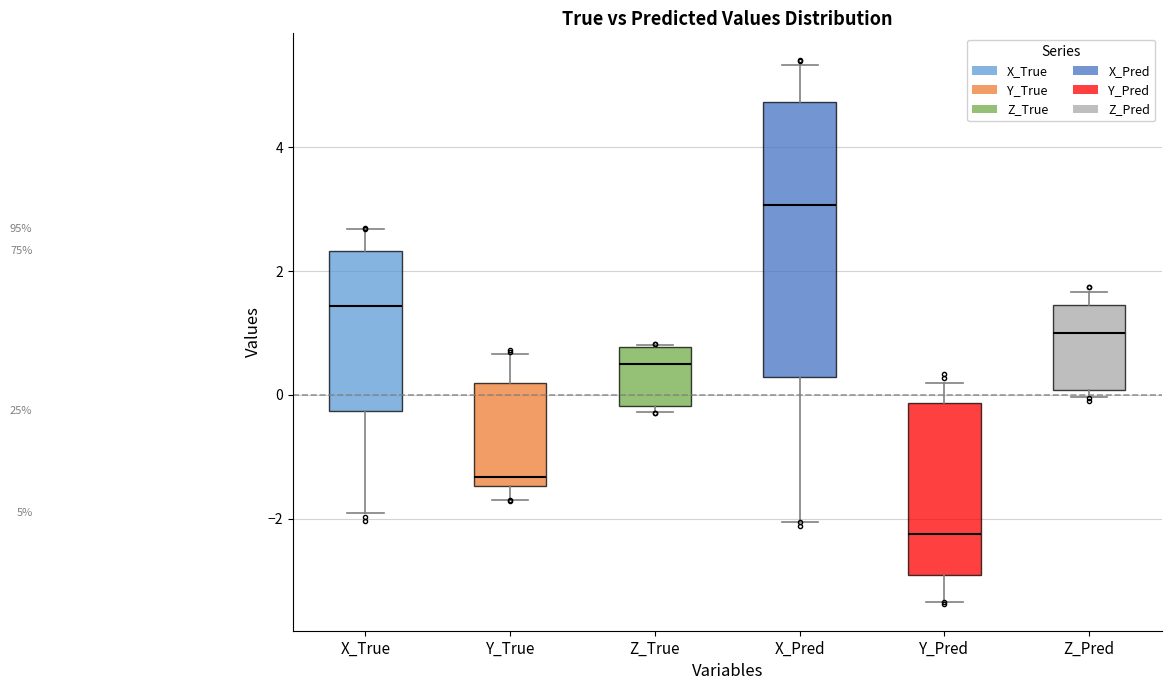

Which box's median line is the highest?

X_Pred